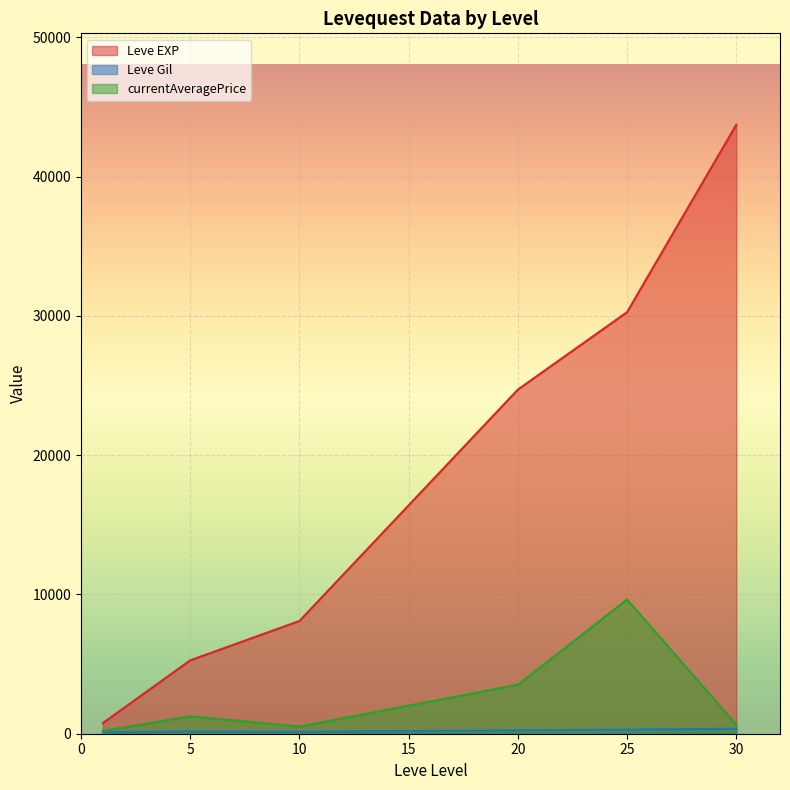

What is the average value of the Leve Gil series?

240